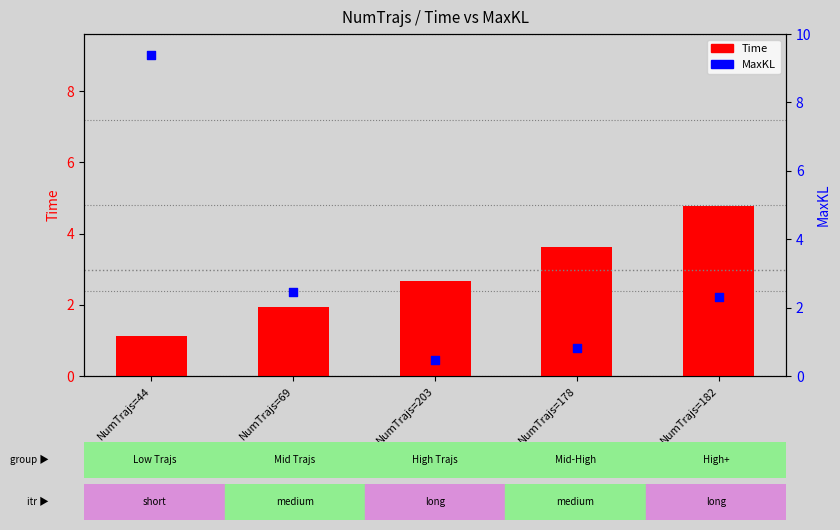

At which category is the sum across all series the highest?

NumTrajs=44